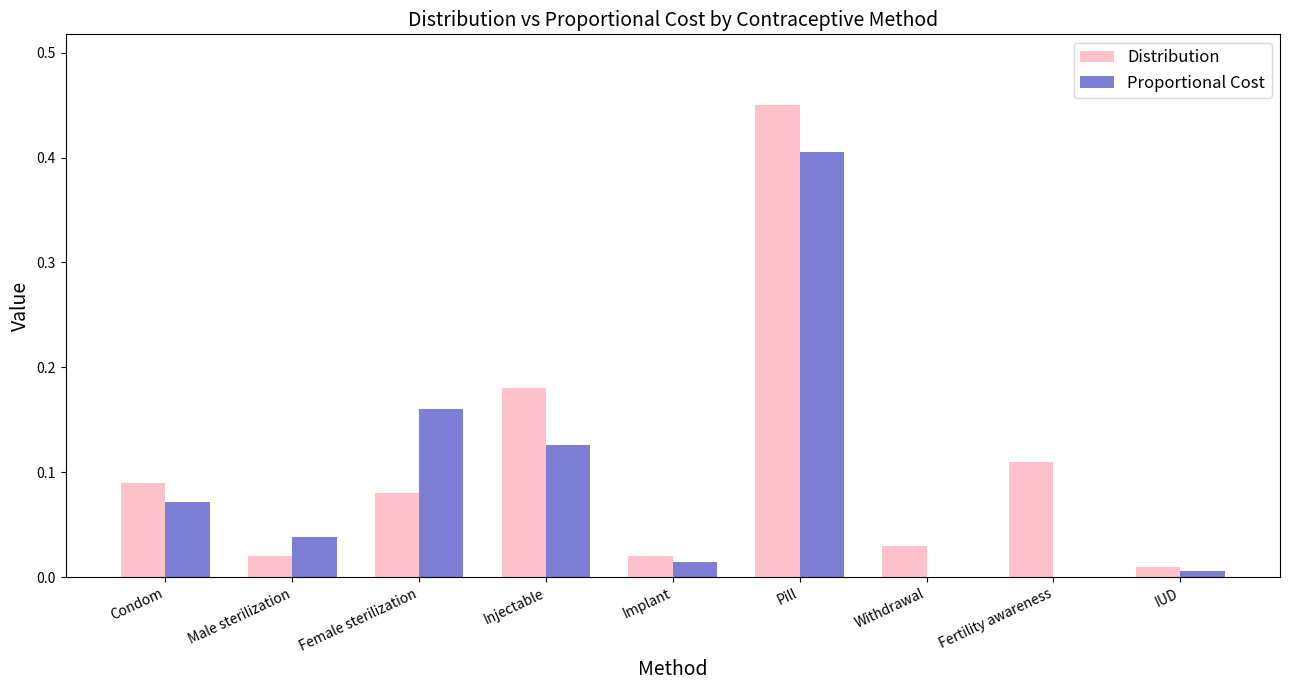

What is the sum of all Proportional Cost values?

0.8